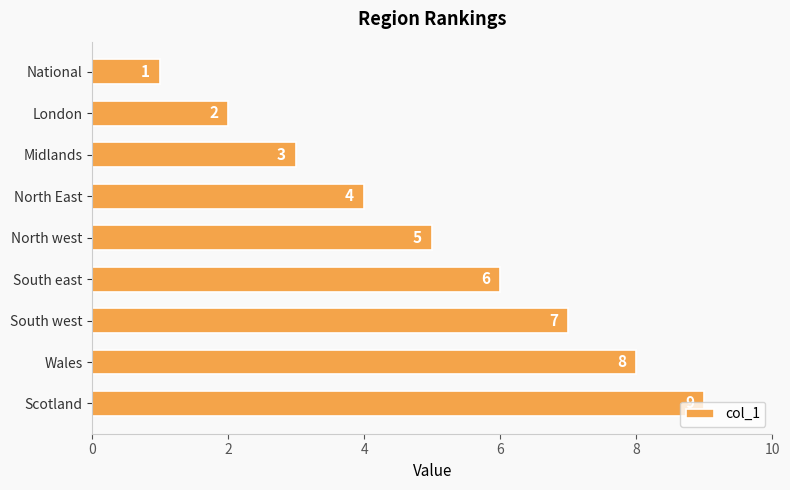

What is the smallest value displayed?

1